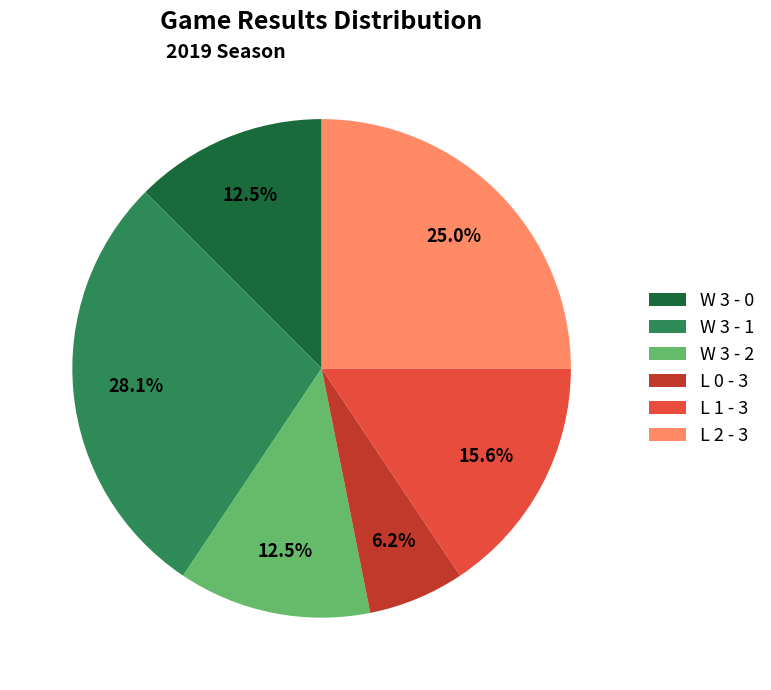

Is there any slice that represents more than half of the pie?

No